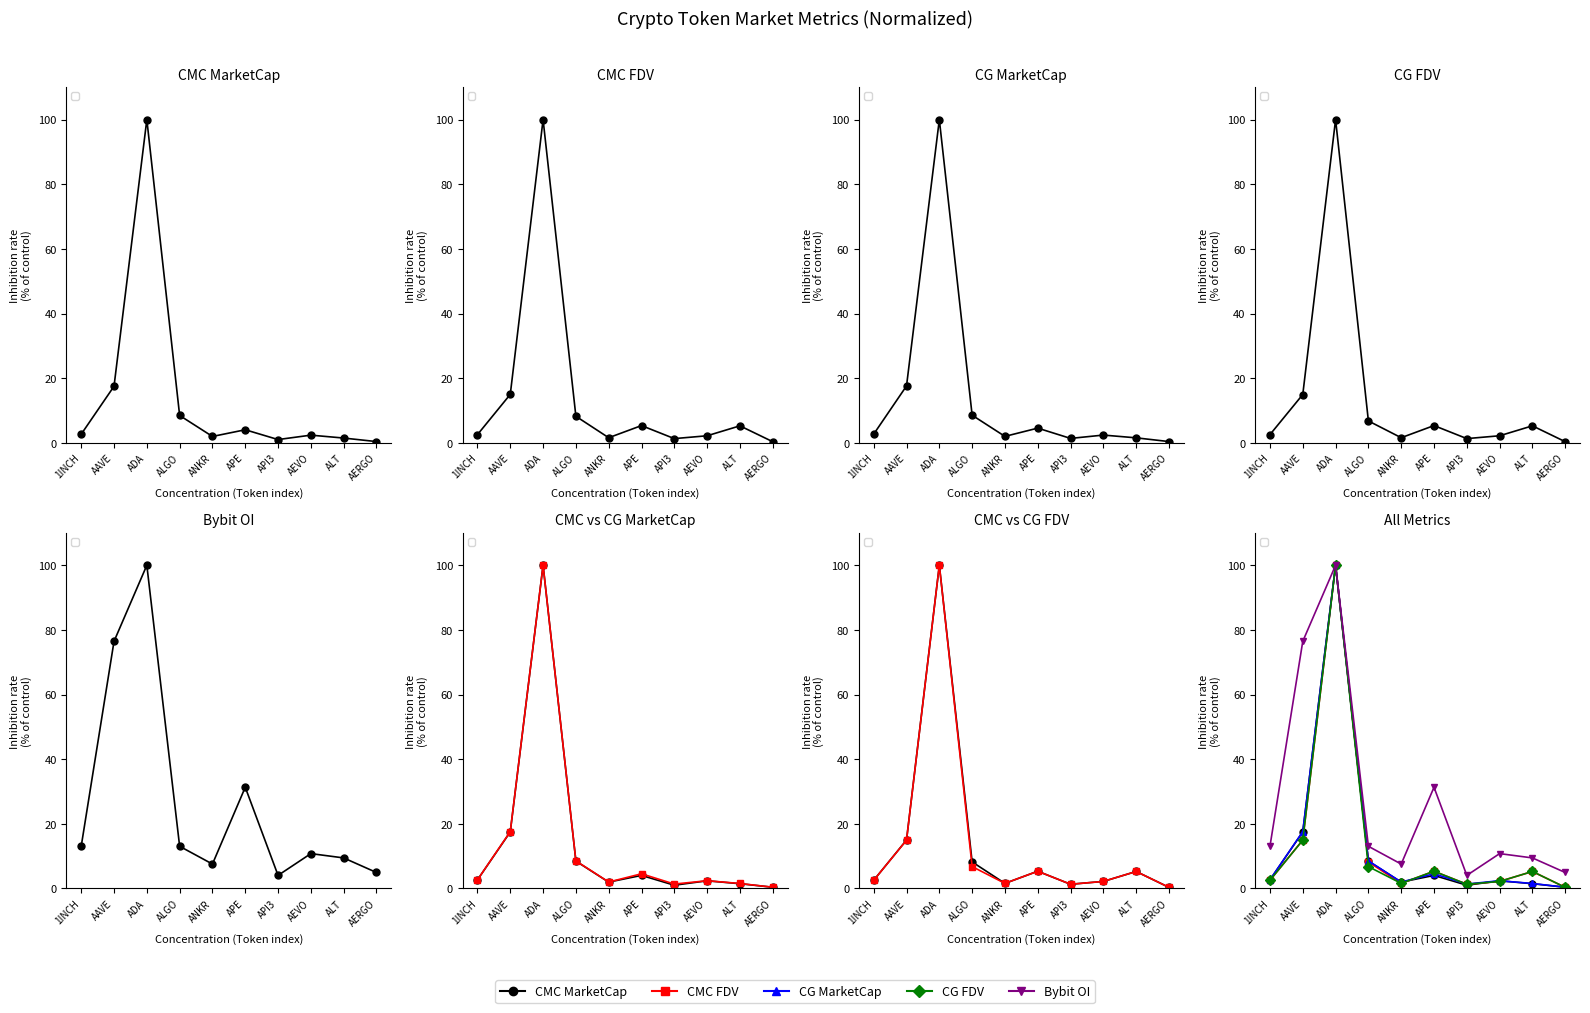

What value does the CMC FDV series have at ALGO?

8.2